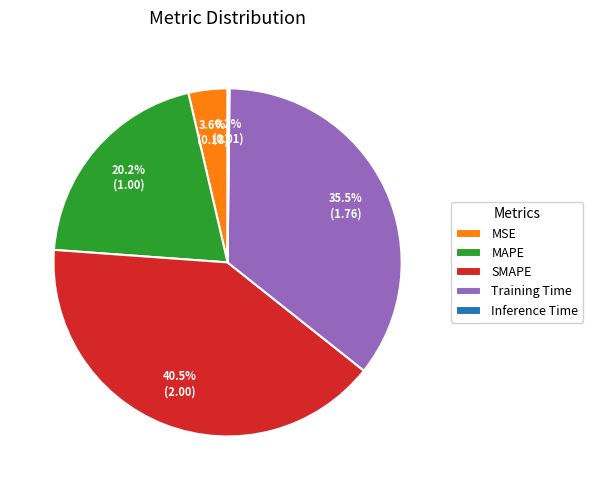

How much of the chart is everything except Training Time?

64.5%